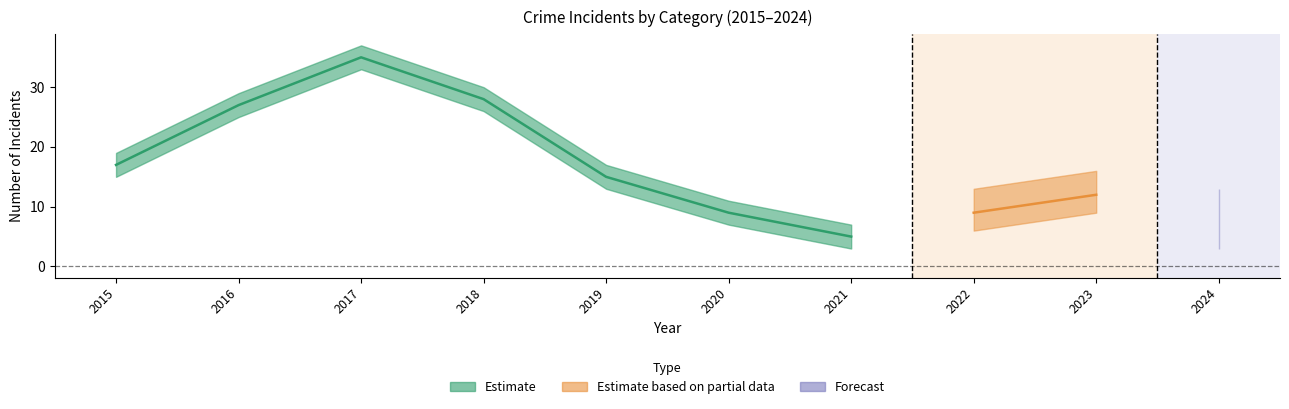

The Aggravated Battery series shows 1 at 2020. True or false?

False